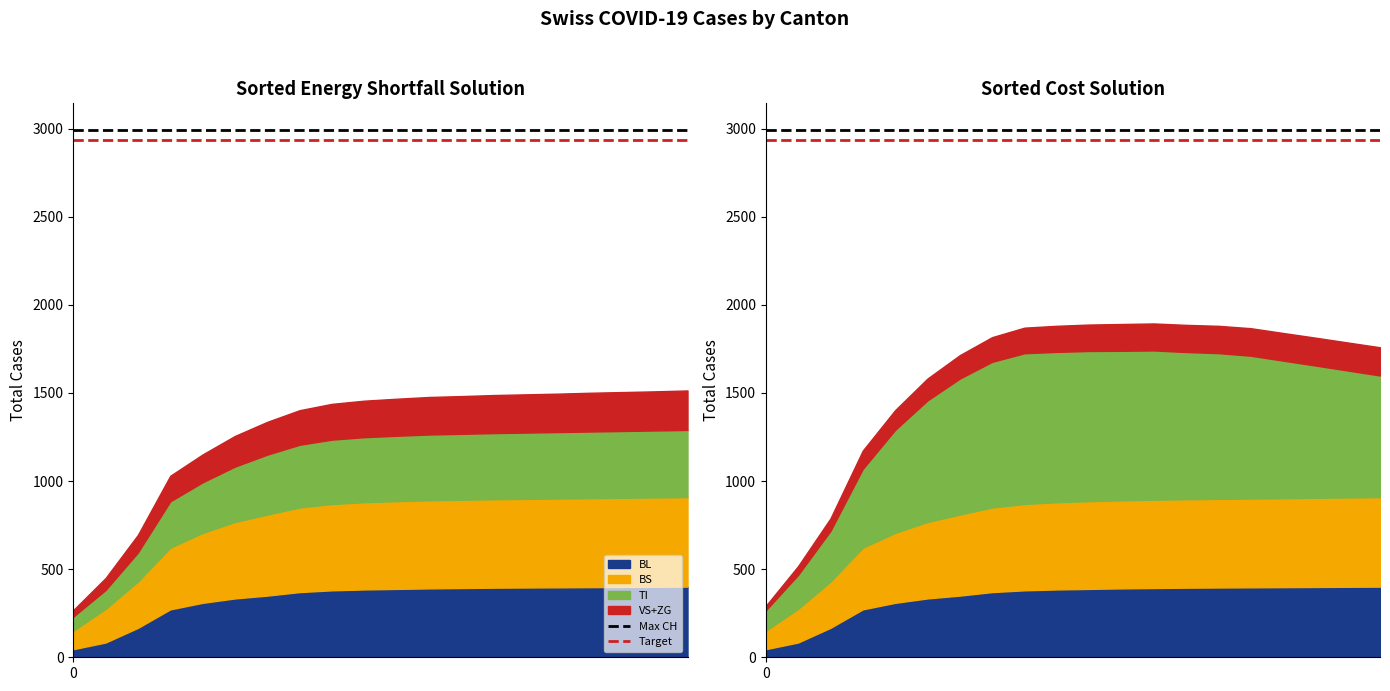

What value does the Max CH series have at 1?

2993.6